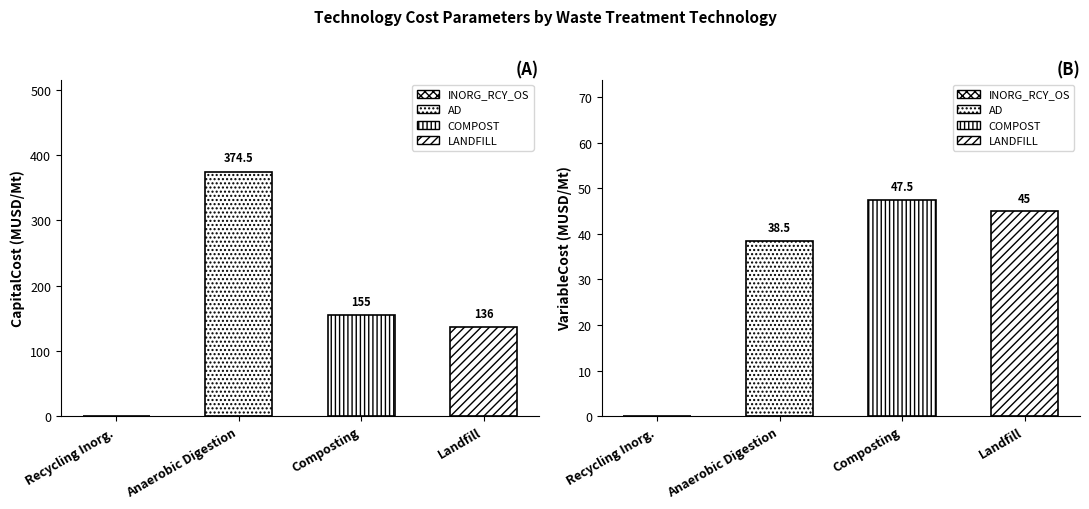

Which series has the largest total across all categories?

CapitalCost